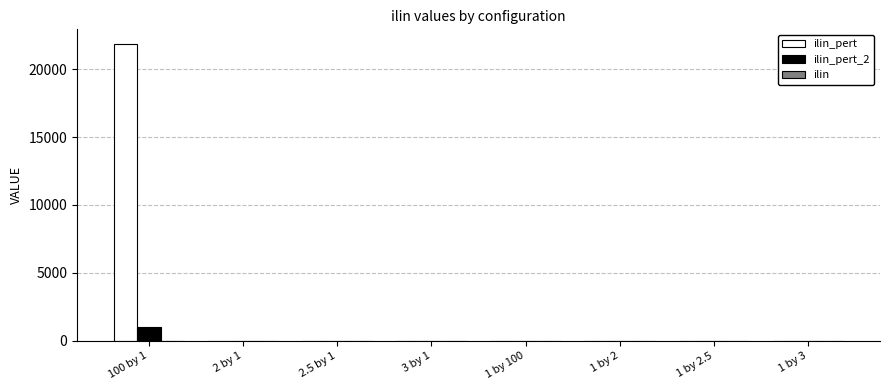

At which category is the sum across all series the highest?

100 by 1